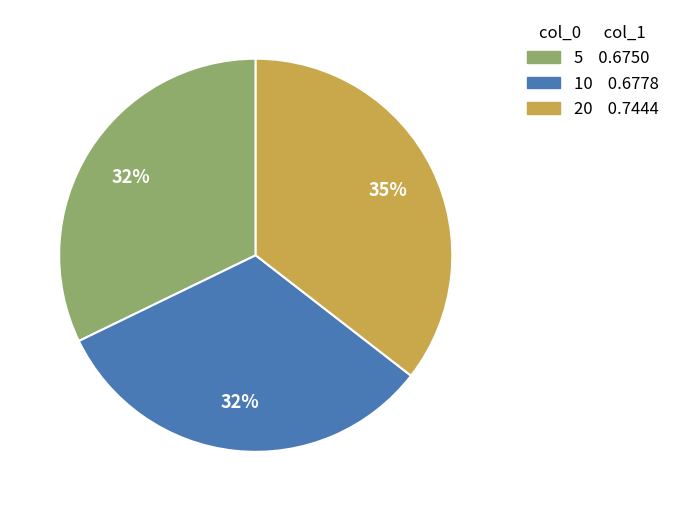

Which slice is the largest?

20